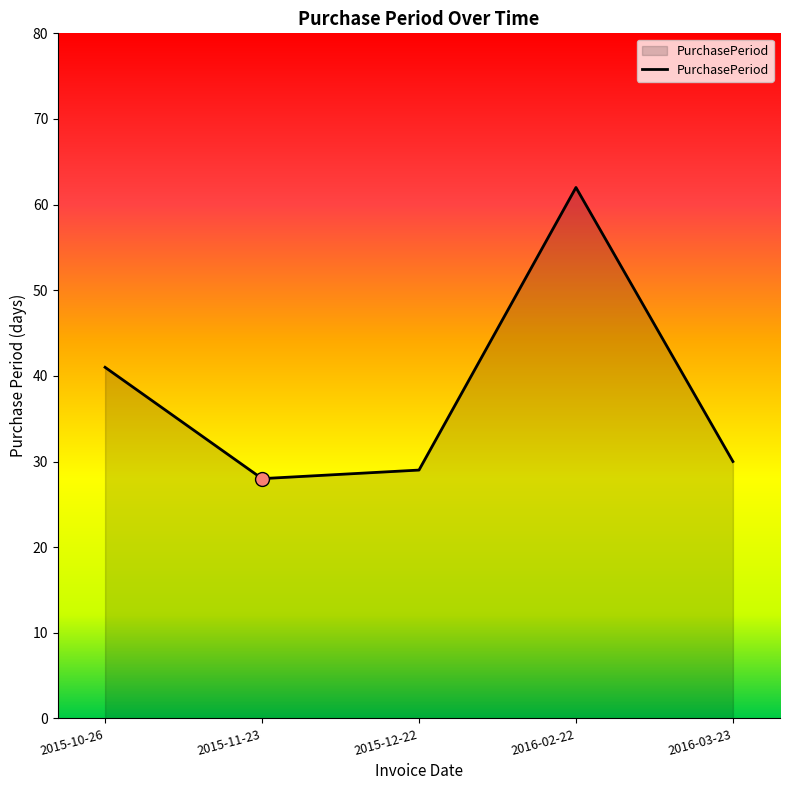

Between 2015-11-23 and 2016-02-22, which is larger?

2016-02-22